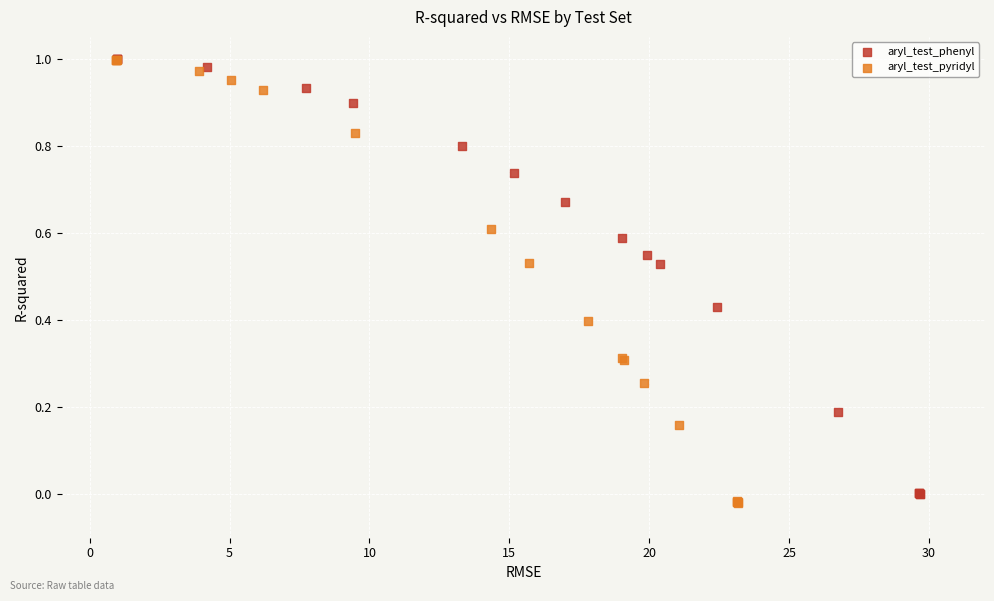

Which series contains the lowest Y value?

aryl_test_pyridyl